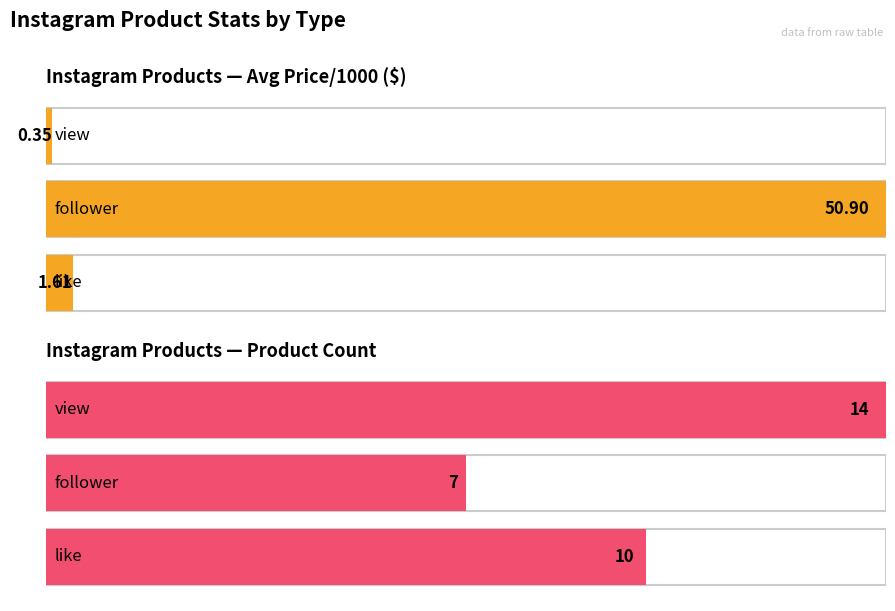

Count the number of data series in this chart.

2